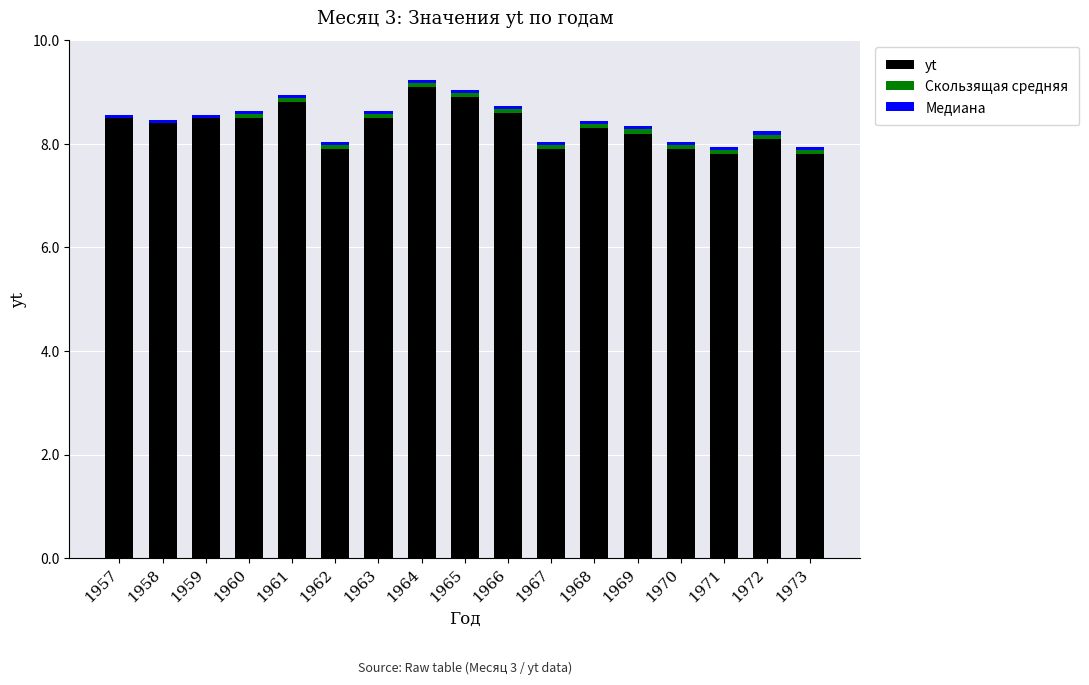

The value of yt at 1959 is 8.5. True or false?

True